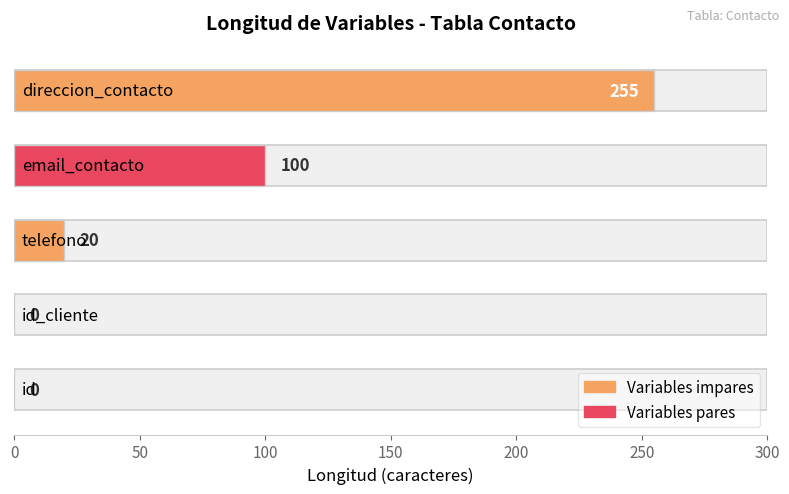

What is the value of the 4th bar from the left?

100